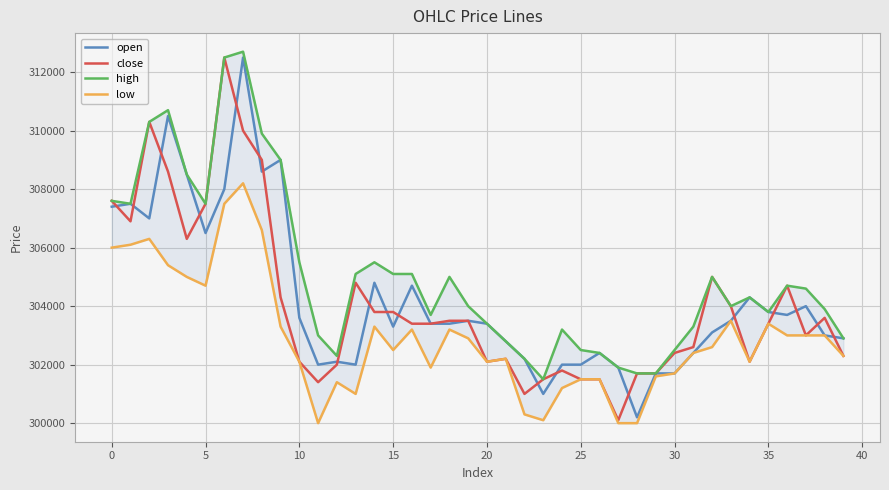

What are all the series names shown in the legend?

open, close, high, low